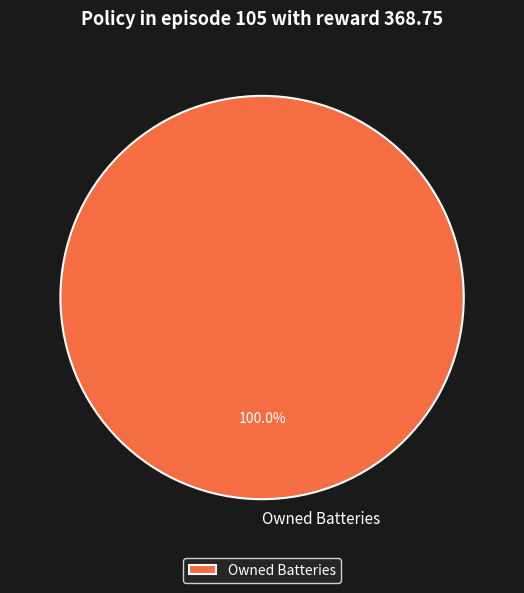

Rank the categories by value from lowest to highest.

Owned Batteries